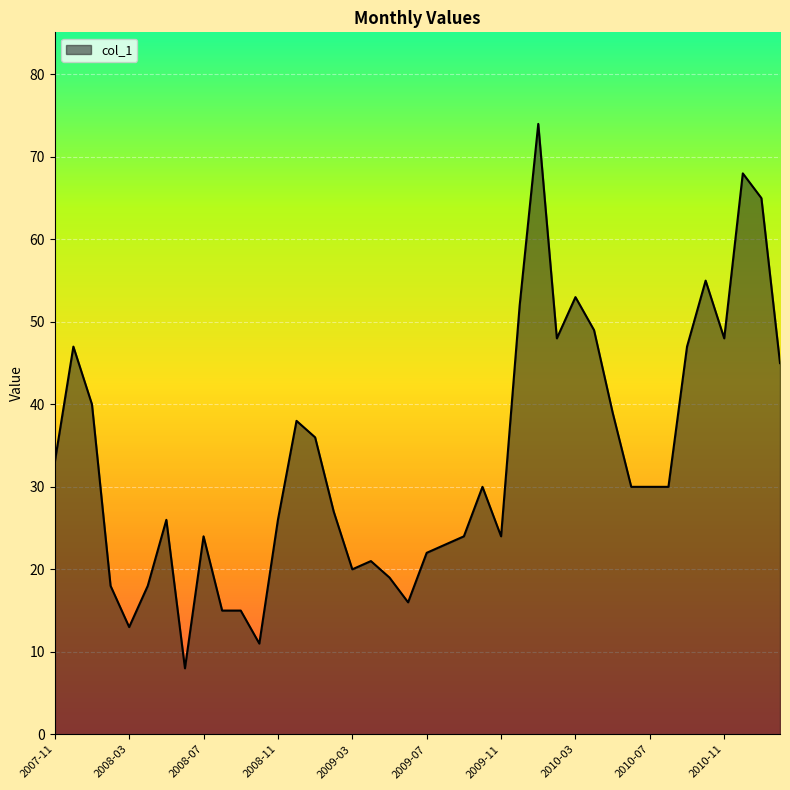

What is the minimum value shown in the chart?

8